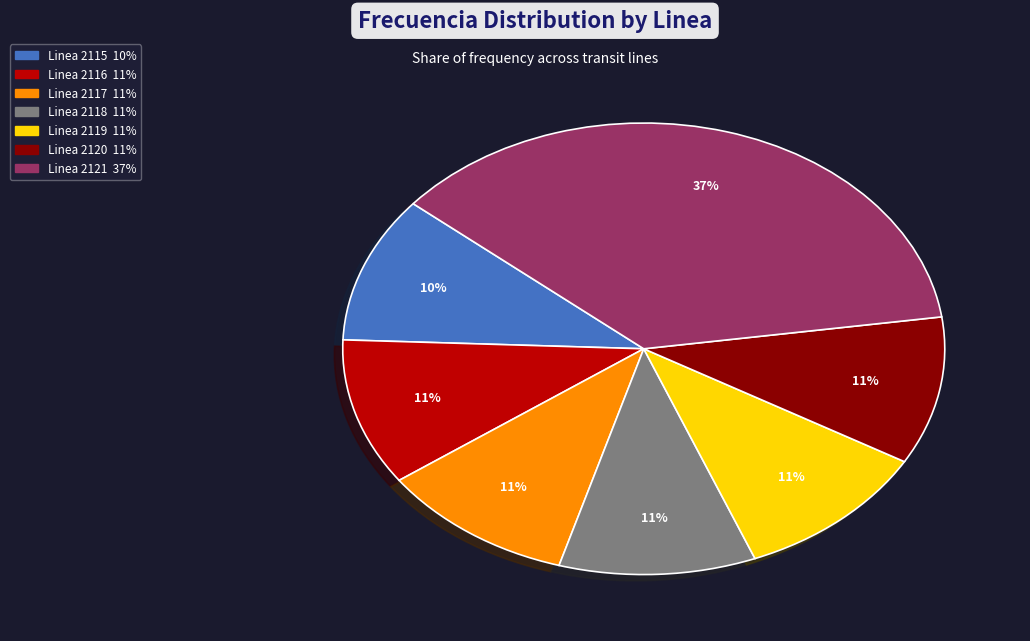

What percentage is the Linea 2117 slice, to the nearest percent?

11%